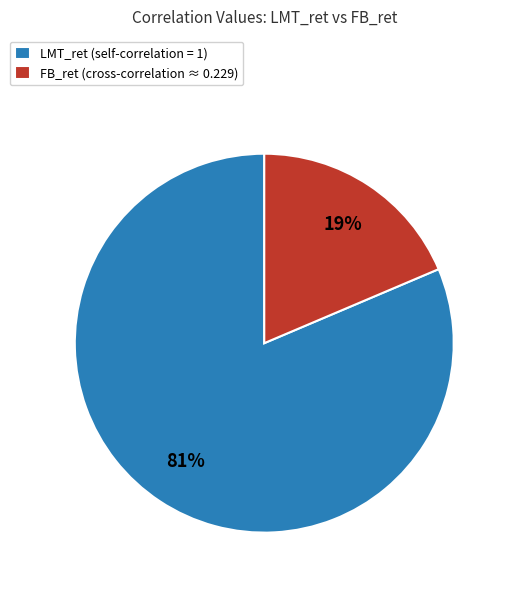

Rank the categories by value from lowest to highest.

FB_ret, LMT_ret